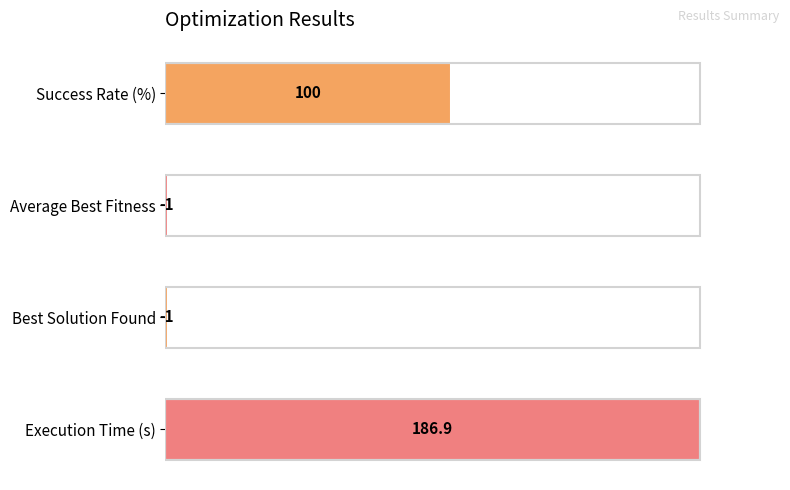

How many bars are there in total?

4